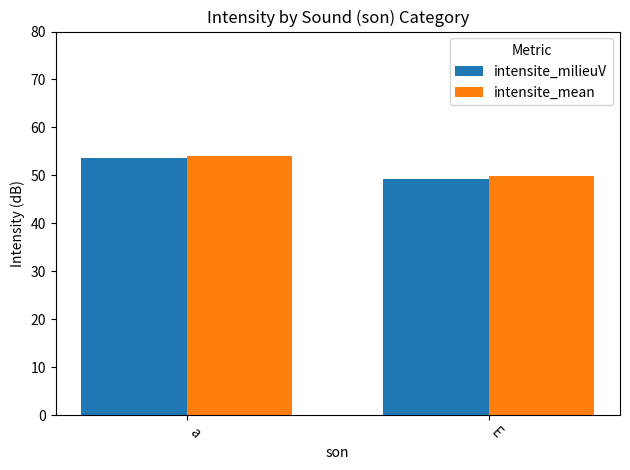

What is the approximate value of intensite_mean at a?

54.0